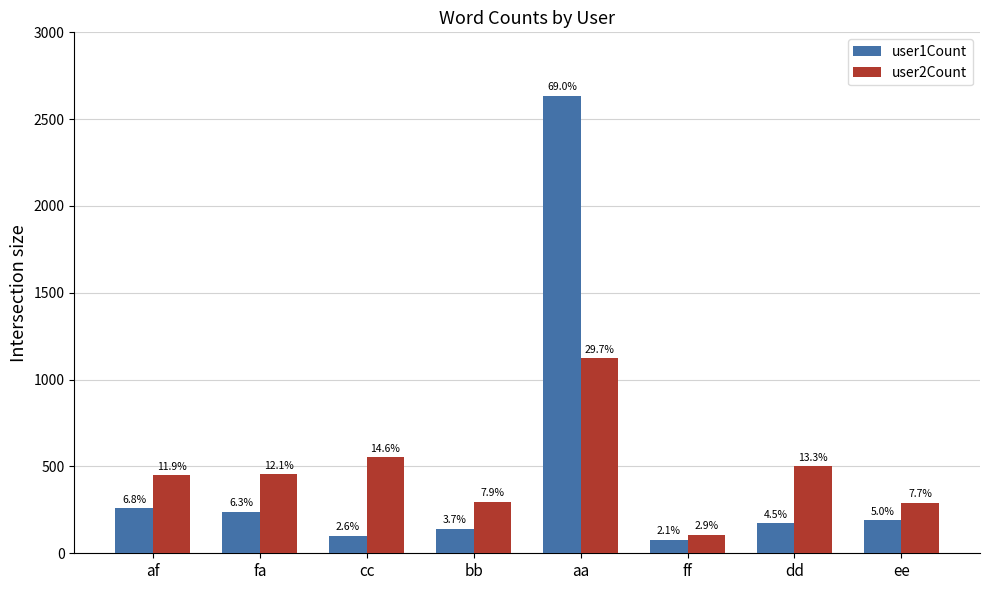

Between cc and aa, which is larger?

aa